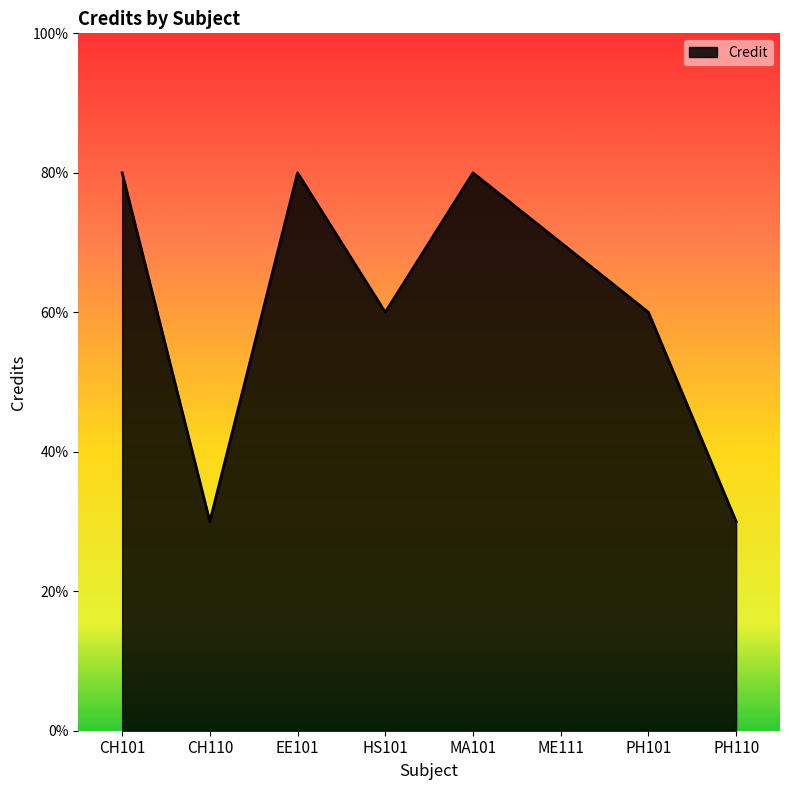

Is this an area chart (filled region under the line)?

Yes